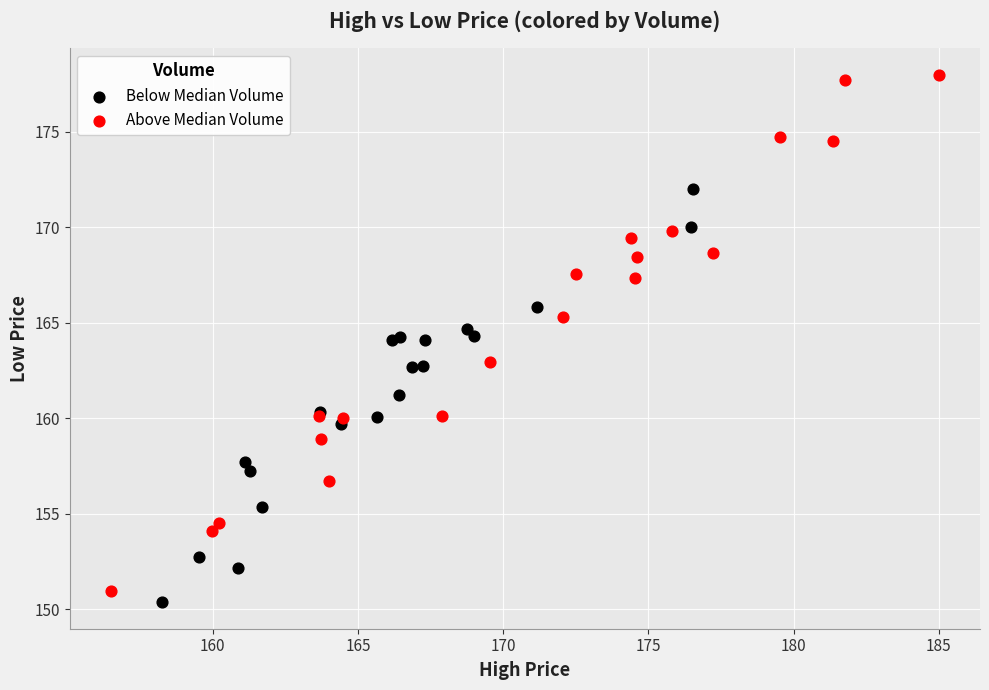

Which series reaches the minimum Y coordinate?

Below Median Volume